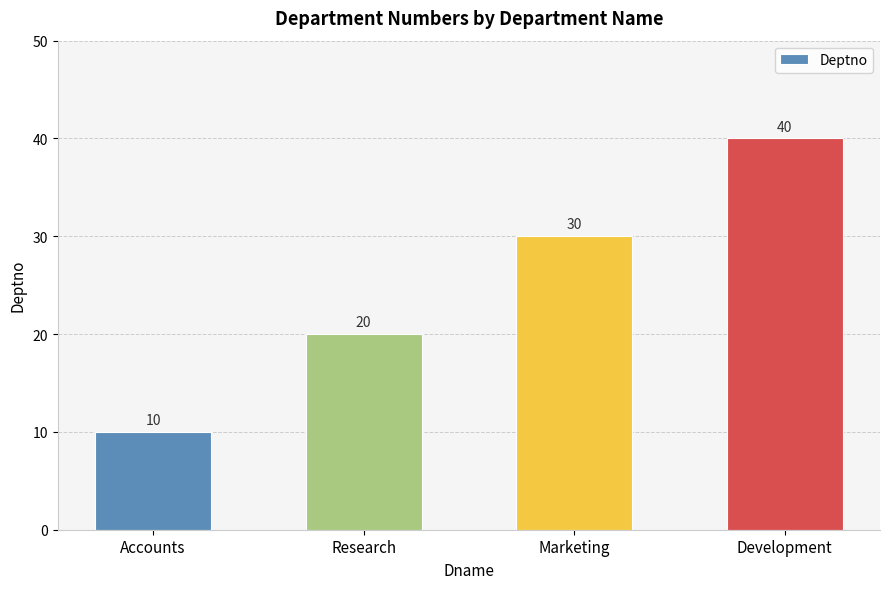

What is the label of the 2nd bar from the right?

Marketing